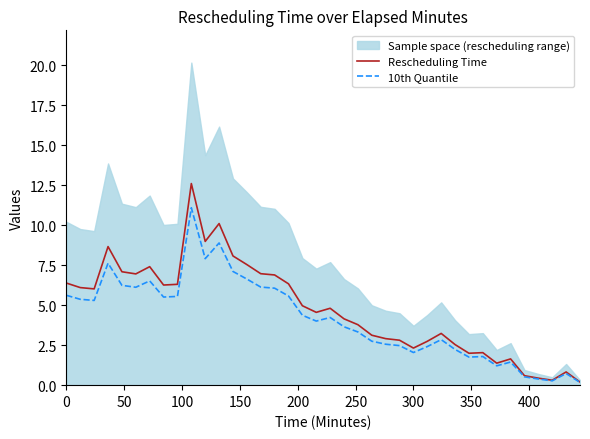

What is the highest value of the 10th Quantile series?

11.1